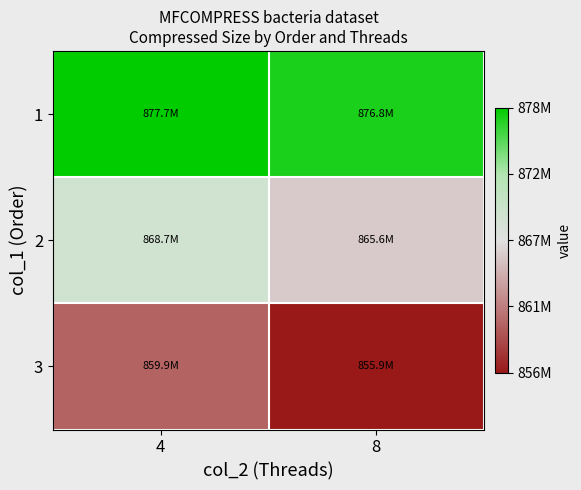

At how many categories does at least one series exceed 860953004?

2